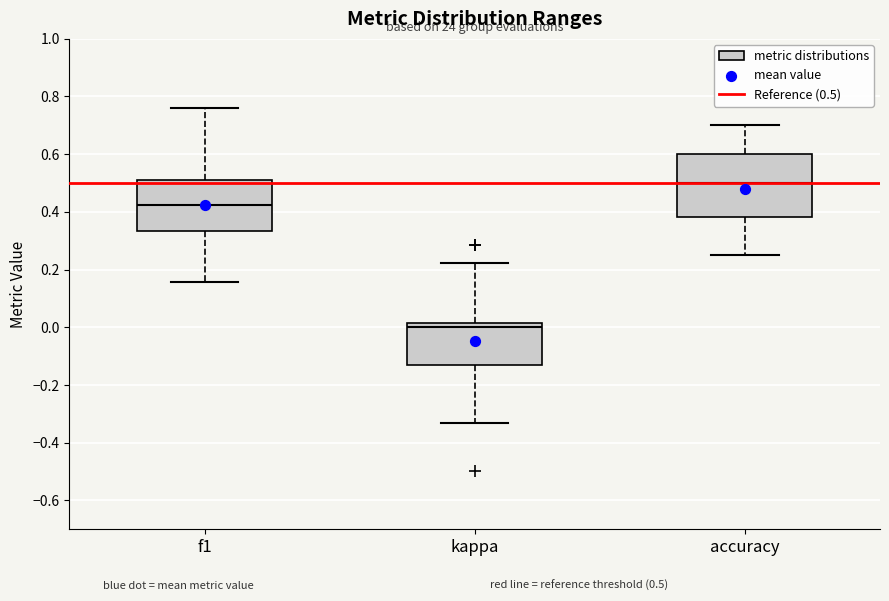

Which box has the lowest median line?

kappa